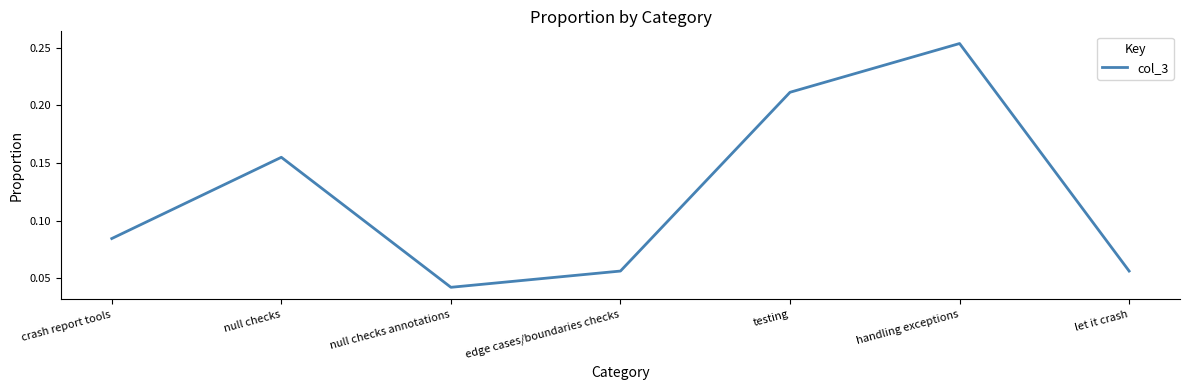

What is the change in value from null checks to let it crash?

-0.1